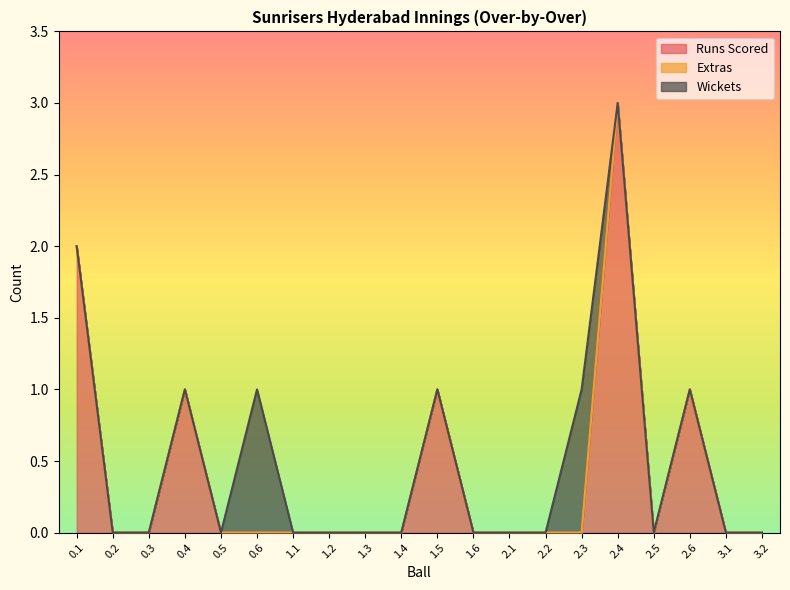

Rank the categories by Runs Scored value from highest to lowest.

2.4, 0.1, 0.4, 1.5, 2.6, 0.2, 0.3, 0.5, 0.6, 1.1, 1.2, 1.3, 1.4, 1.6, 2.1, 2.2, 2.3, 2.5, 3.1, 3.2